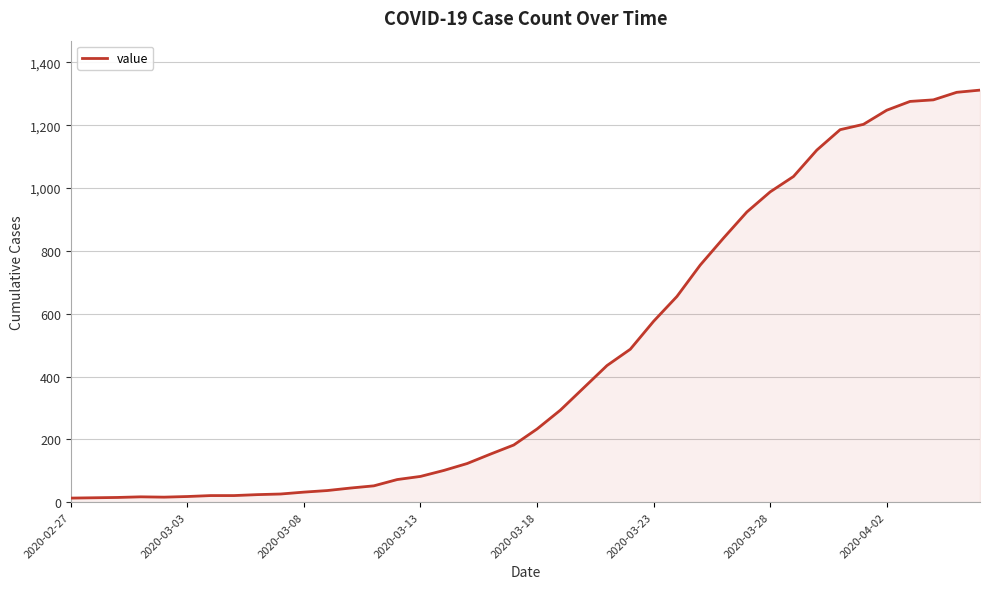

How many lines are shown in the chart?

1